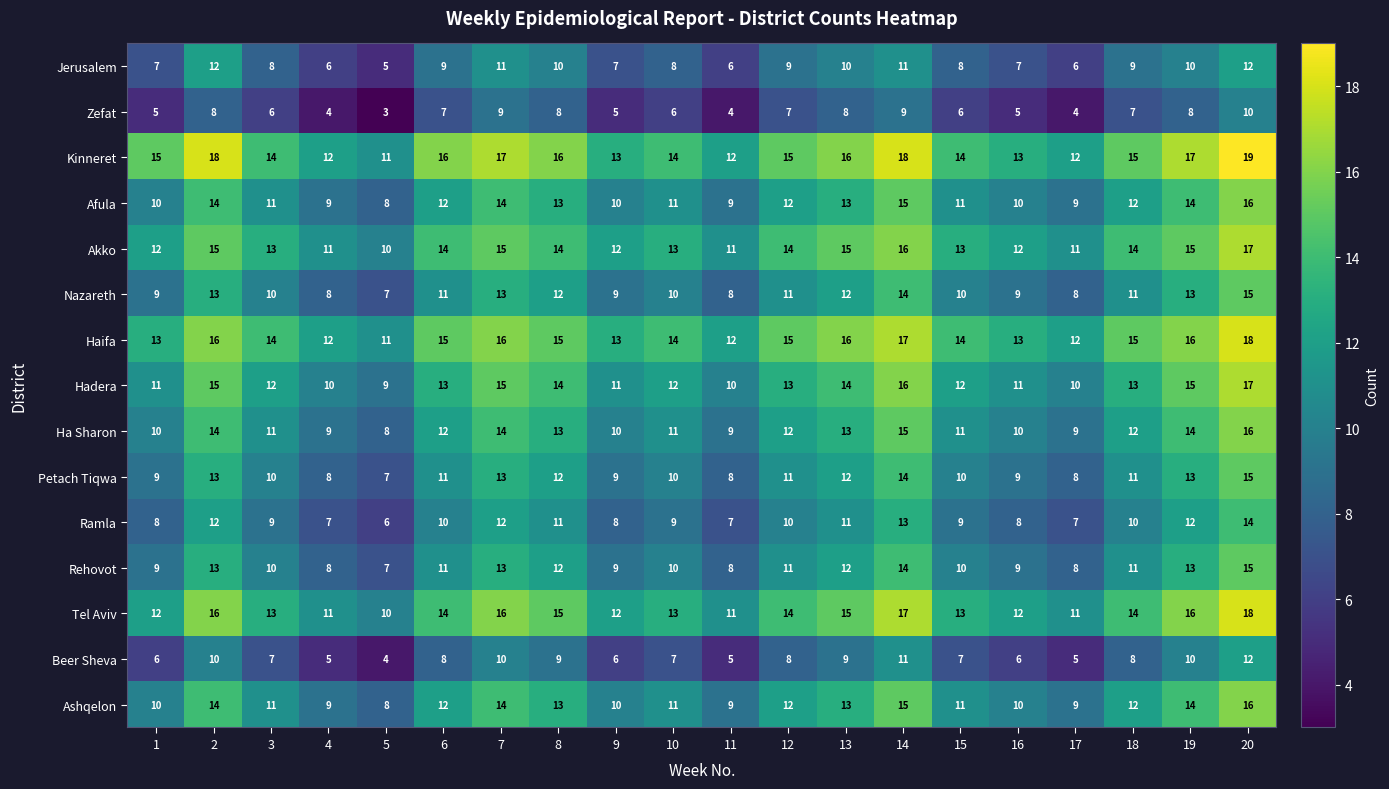

Which label corresponds to the smallest value in the chart?

5